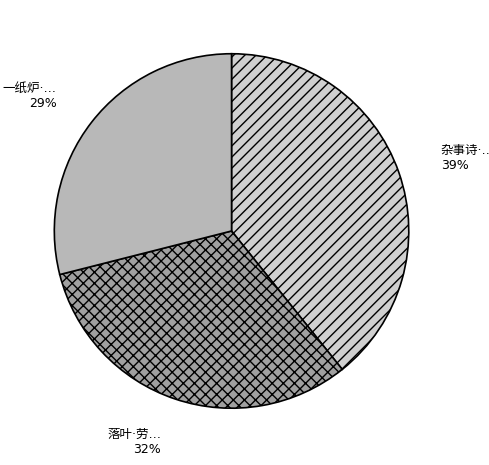

To the nearest percent, what is the average slice percentage?

33%